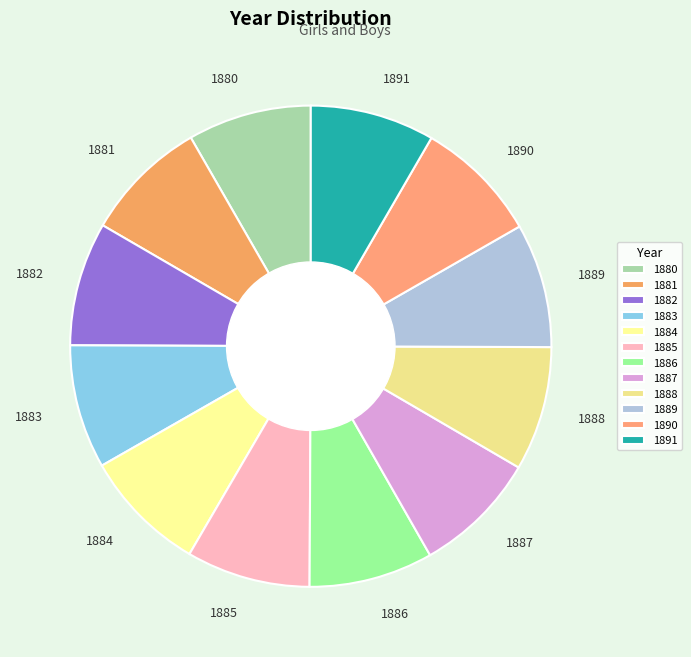

What is the ratio of the value at 1881 to the value at 1890?

1.0